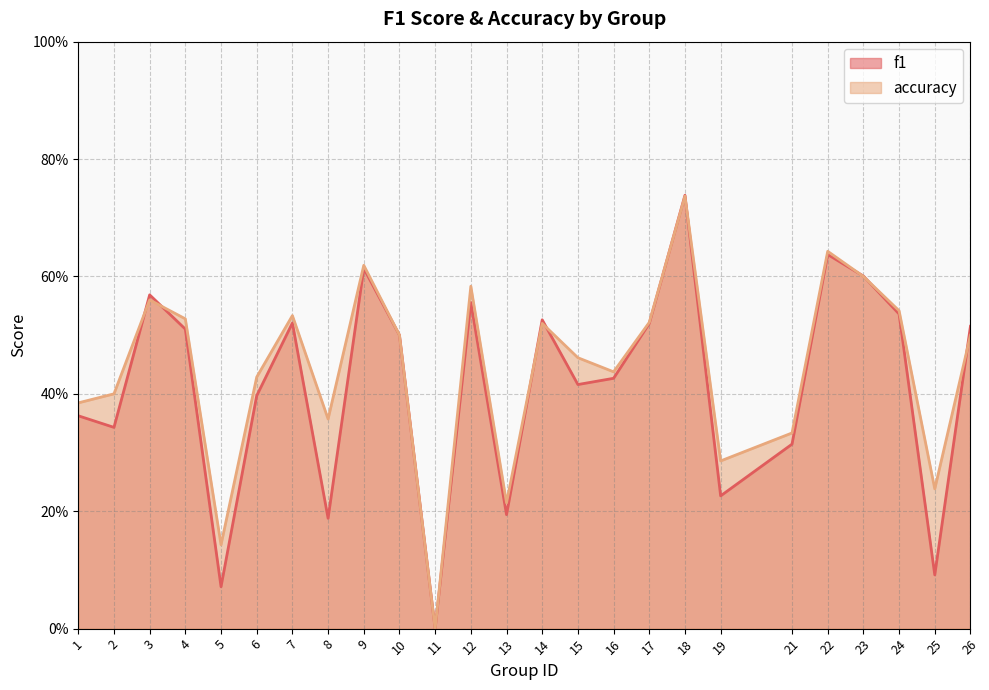

How many interior local valleys does the f1 series have?

8